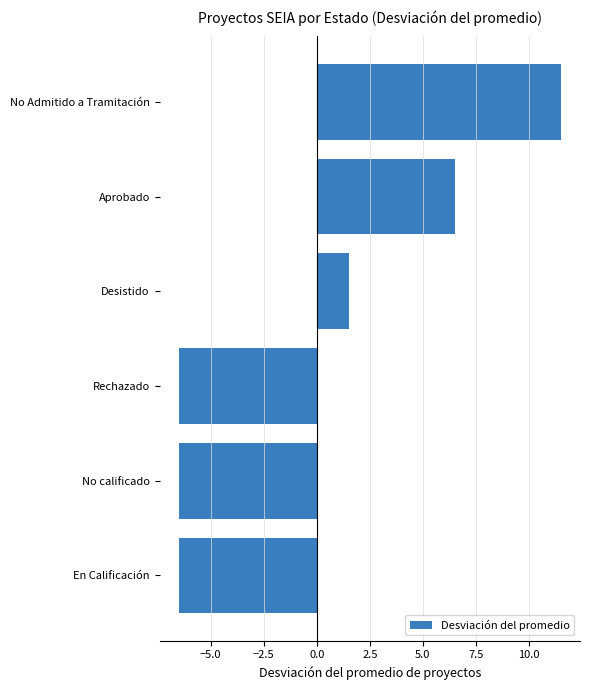

How many values are above zero?

3